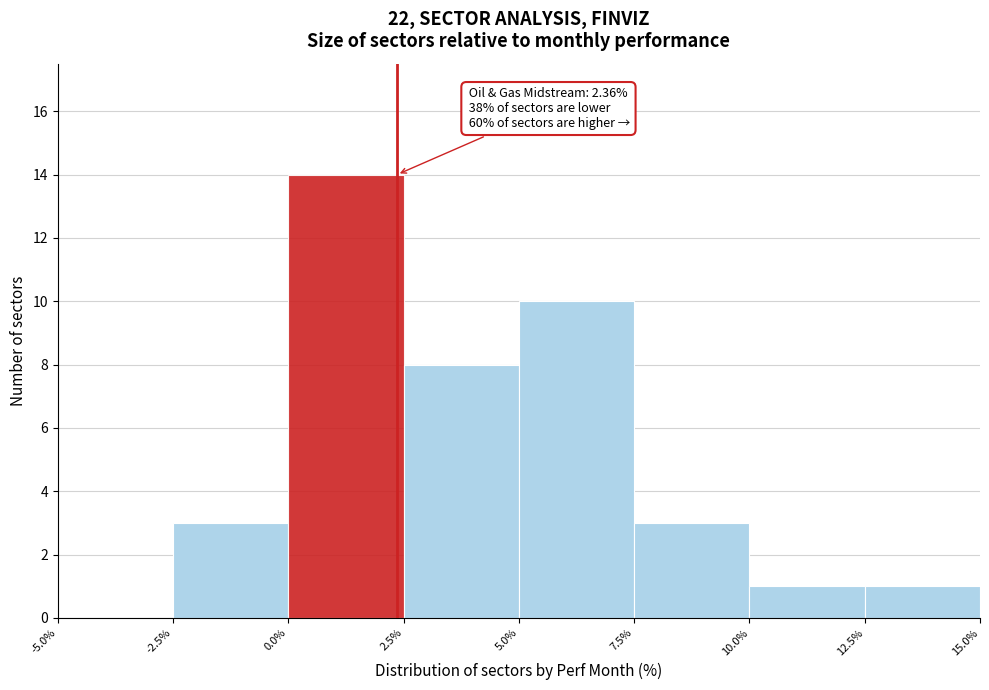

Which range on the x-axis has the tallest bar?

0.0% to 2.5%